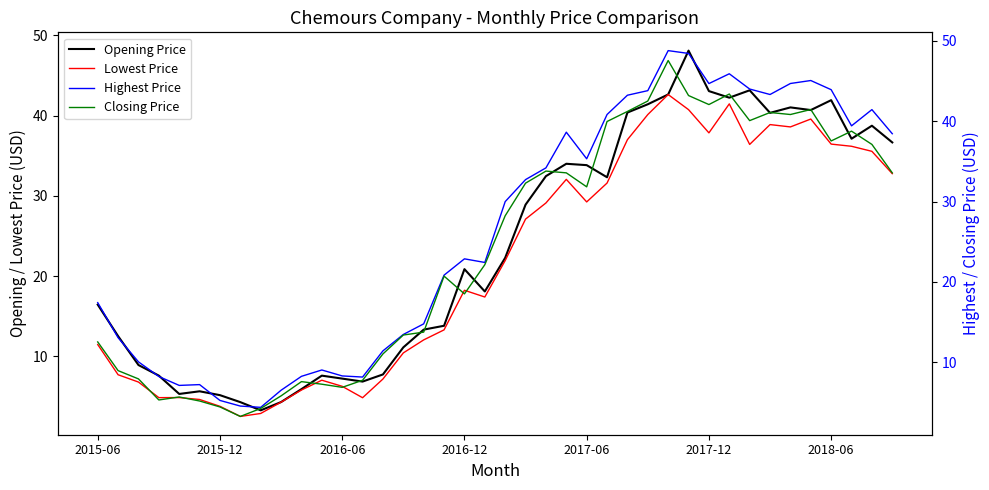

True or false: Closing Price has a value of 25.7 at 31.

False